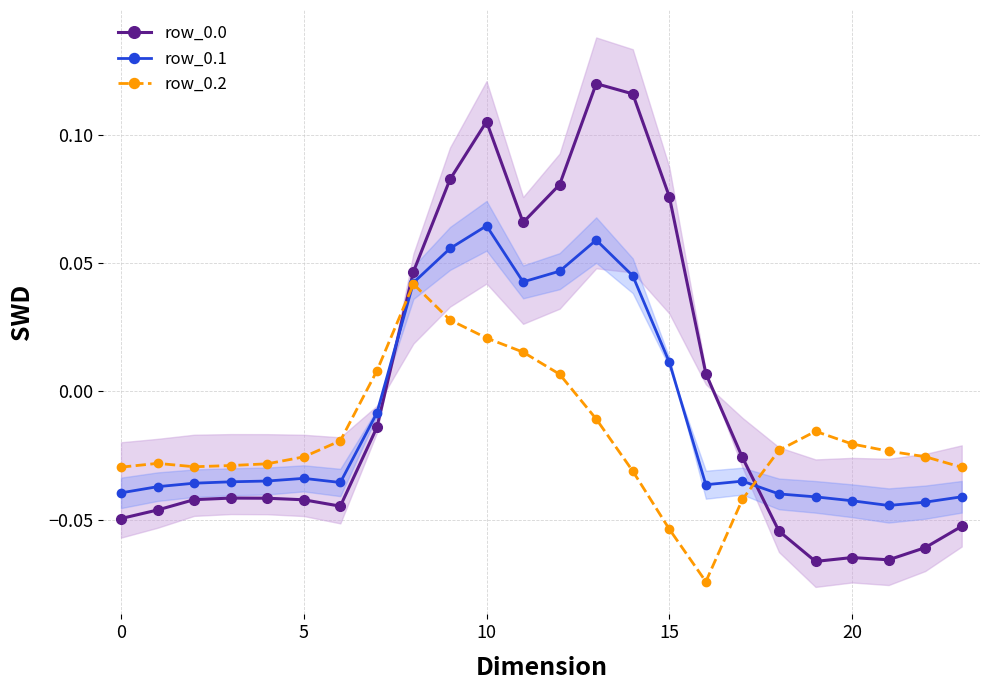

What is the sum of all row_0.2 values?

-0.4